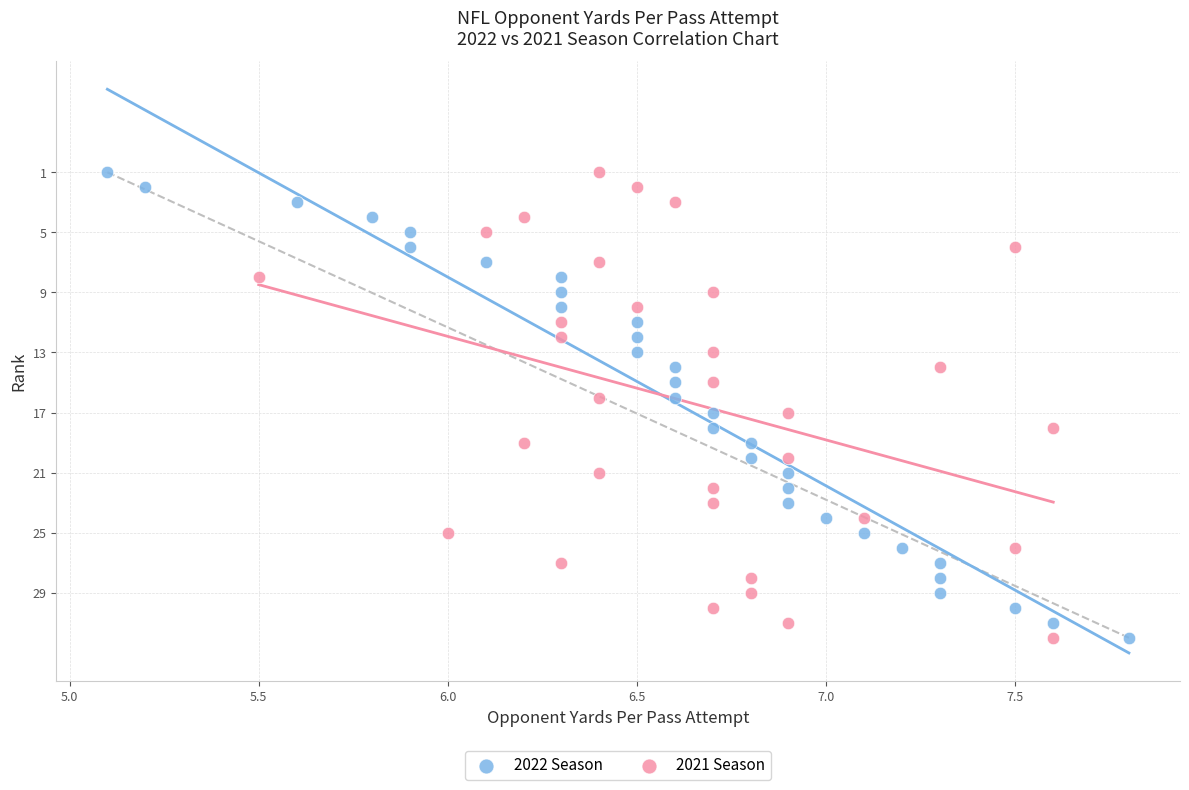

What are all the series names shown in the legend?

2022 Season, 2021 Season